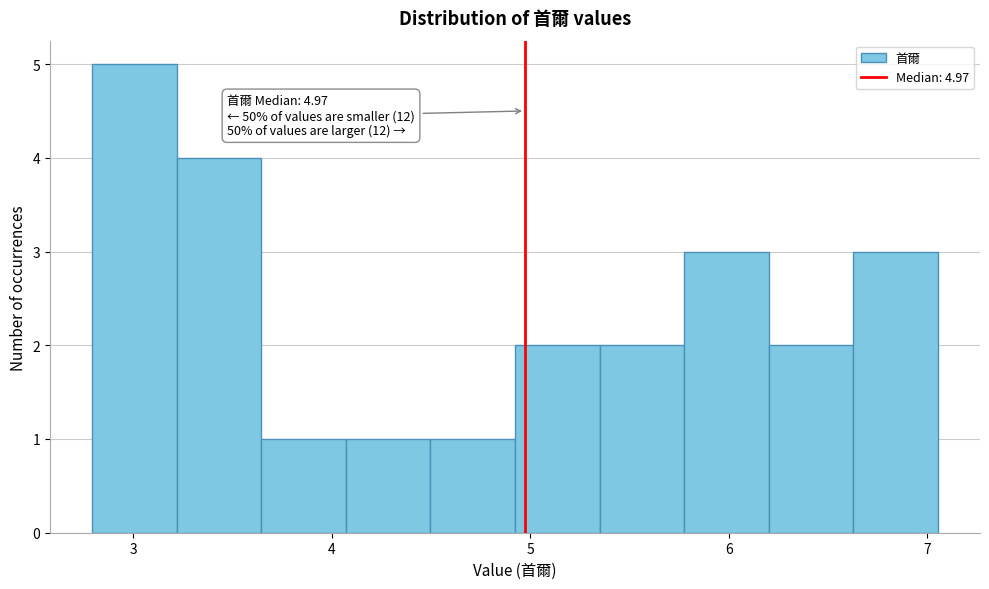

Over which range of the x-axis is the bar tallest?

2.8 to 3.2